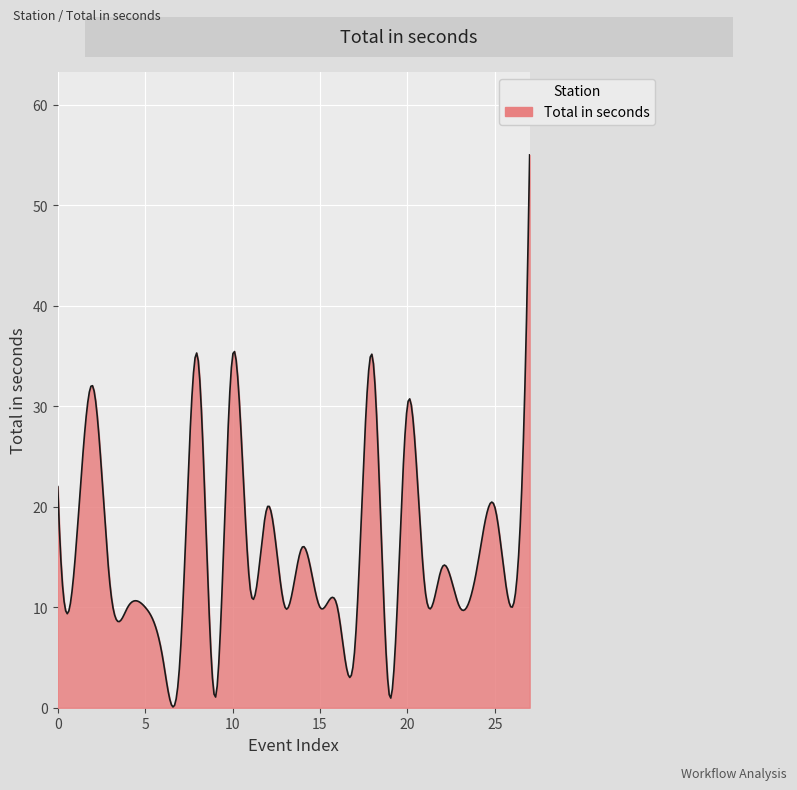

What is the greatest value displayed?

55.0